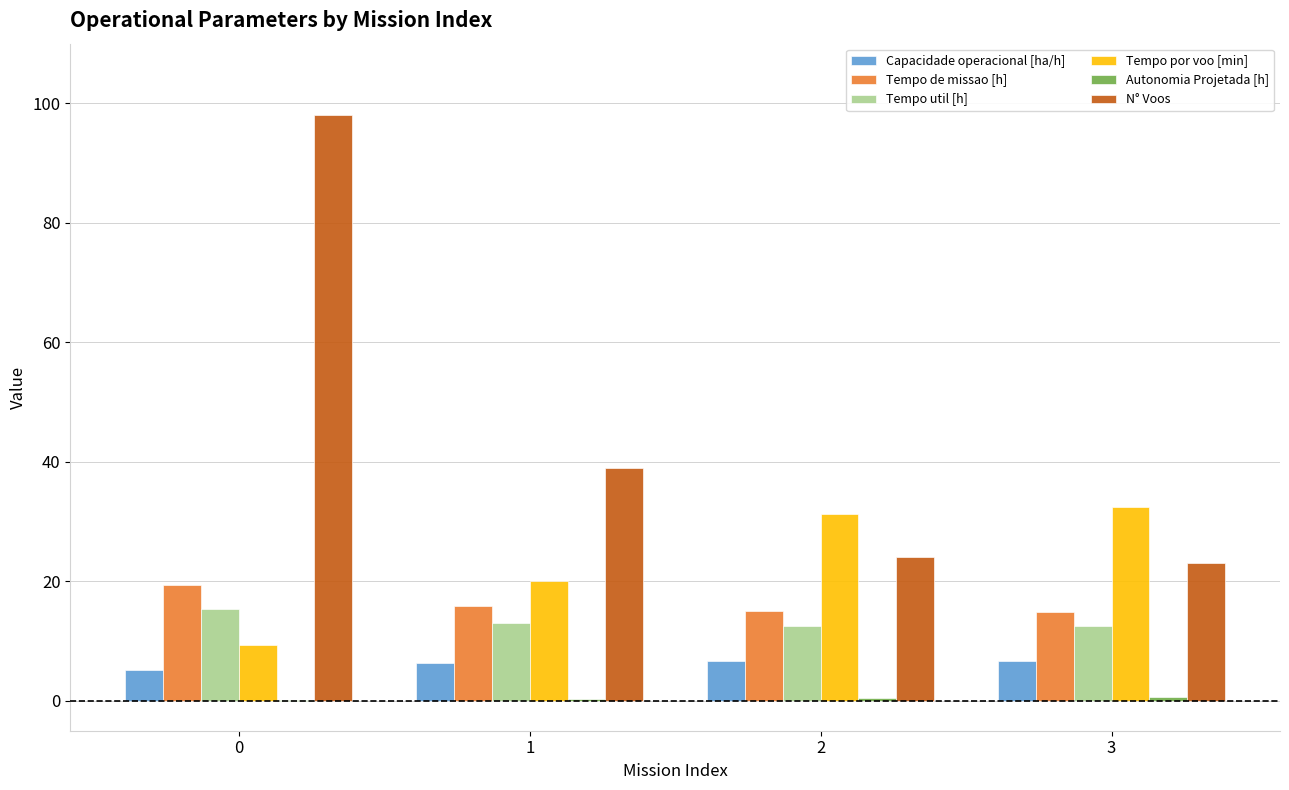

Which series changed the most between 1 and 3?

N° Voos